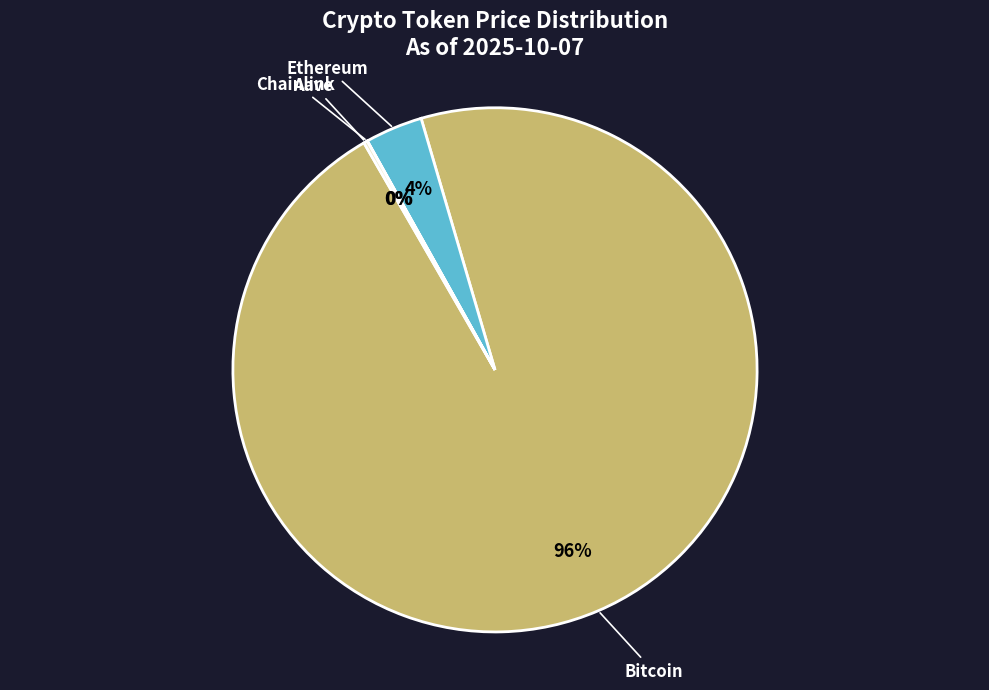

To the nearest percent, what portion does Ethereum represent?

4%